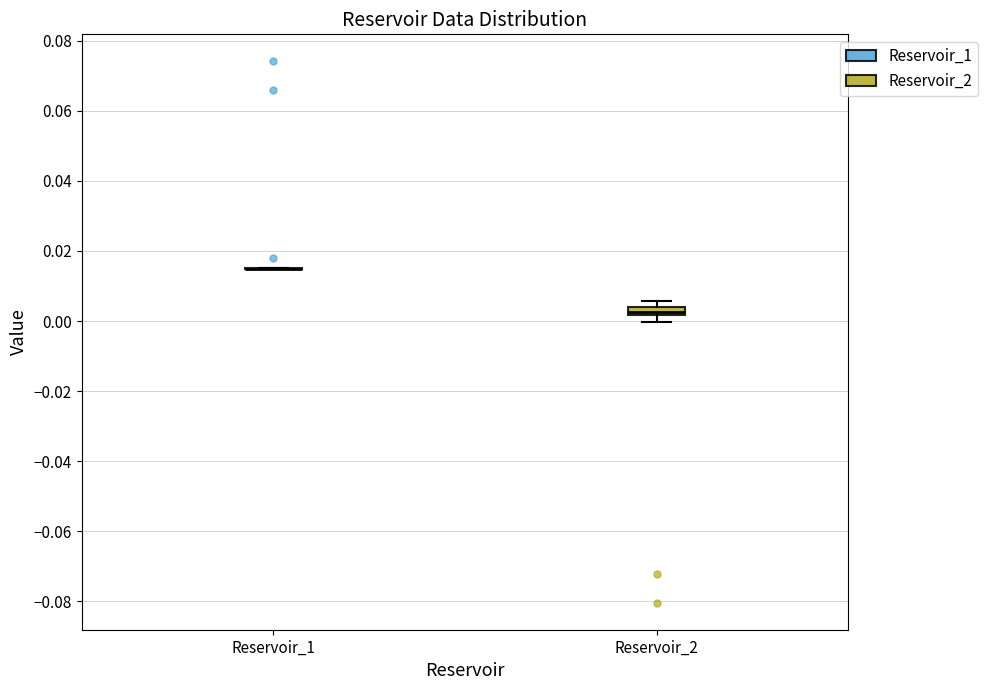

Where is the upper edge of the box for Reservoir_2 on the y-axis? The values are not printed on the chart, so give them approximately, as read against the axis.

0.004